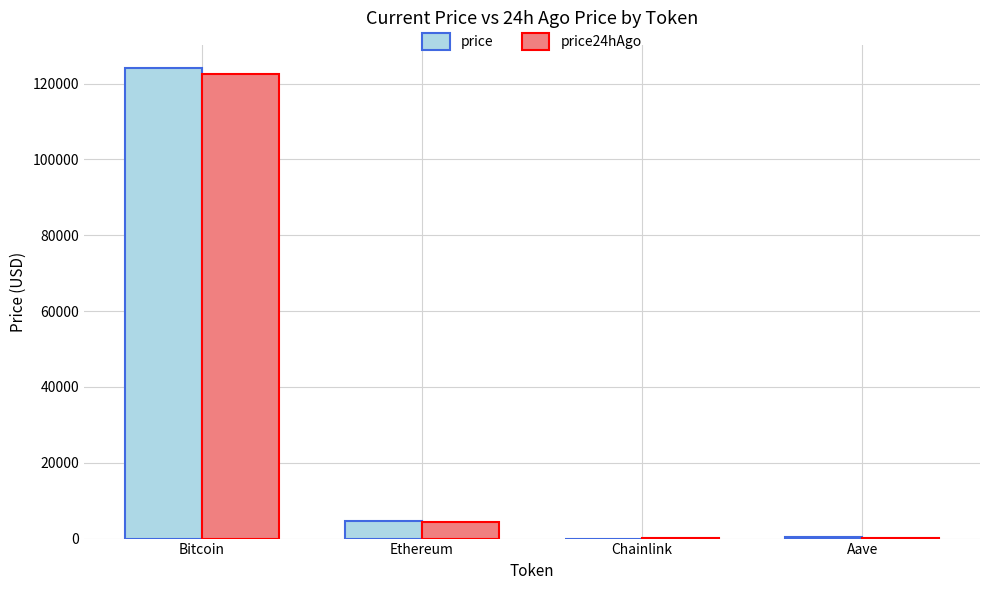

At which category does the chart reach its peak across all series?

Bitcoin